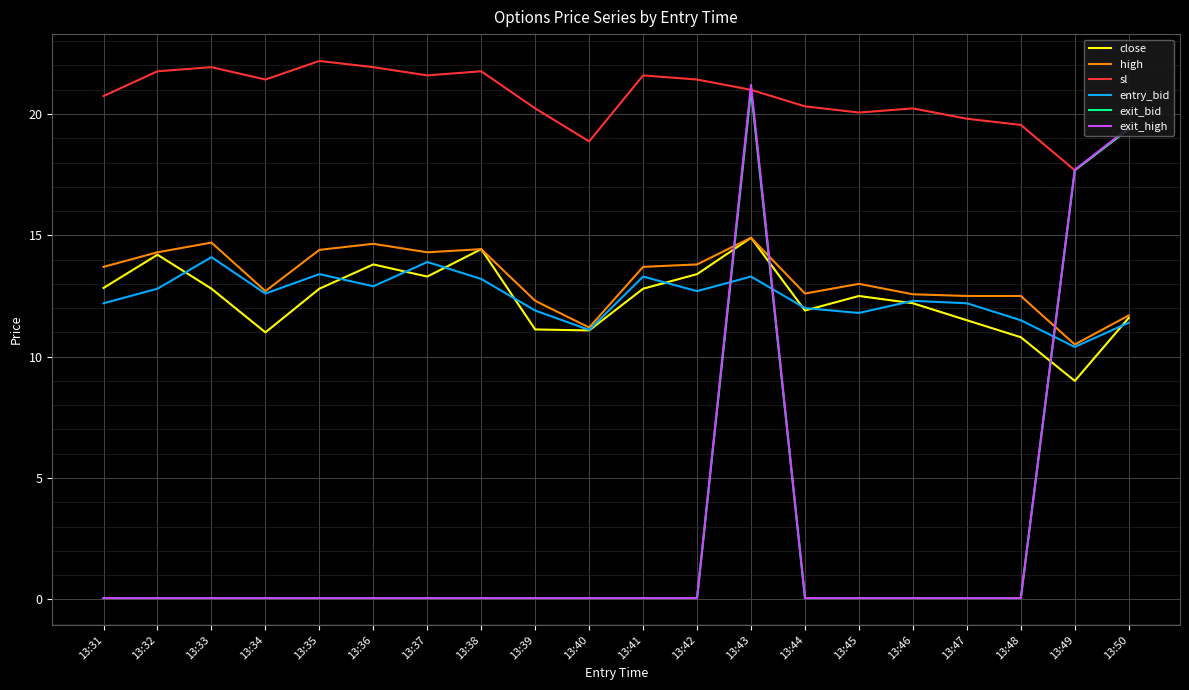

The value of entry_bid at 13:50 is 20.3. True or false?

False